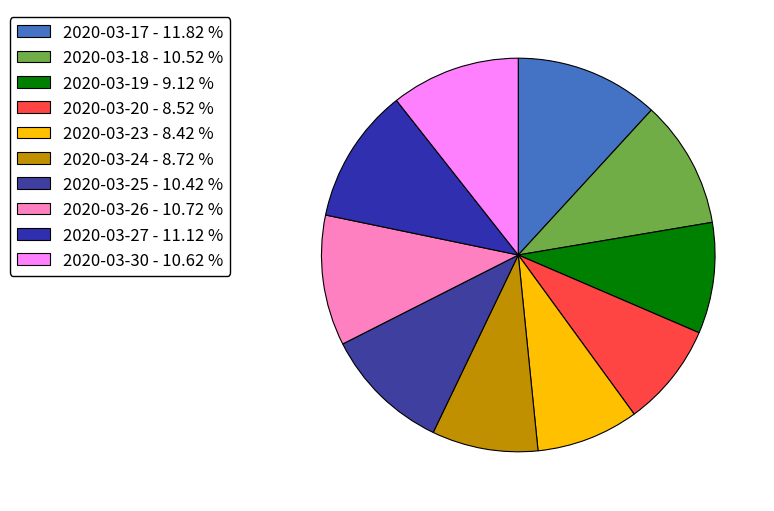

Do 2020-03-18 and 2020-03-30 together represent more than half of the pie?

No